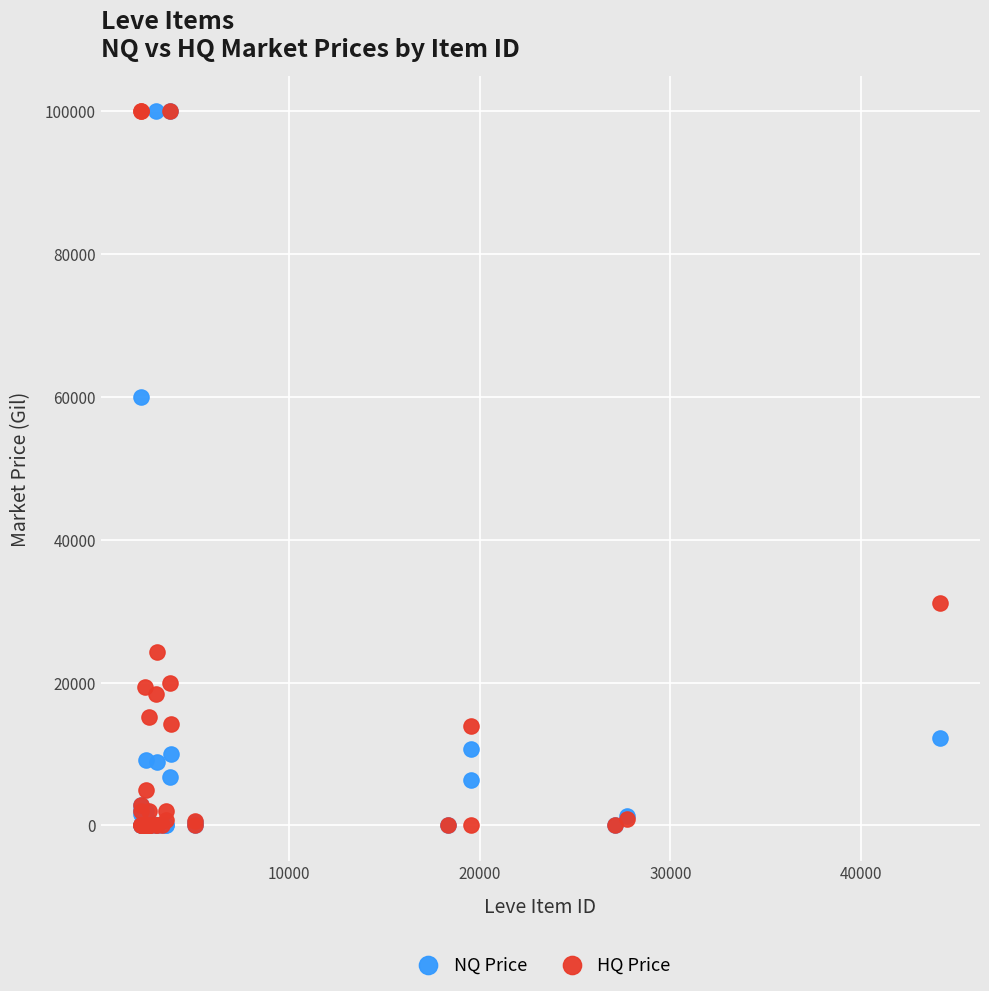

In the HQ Price series, what Y value is closest to 50000?

31109.9